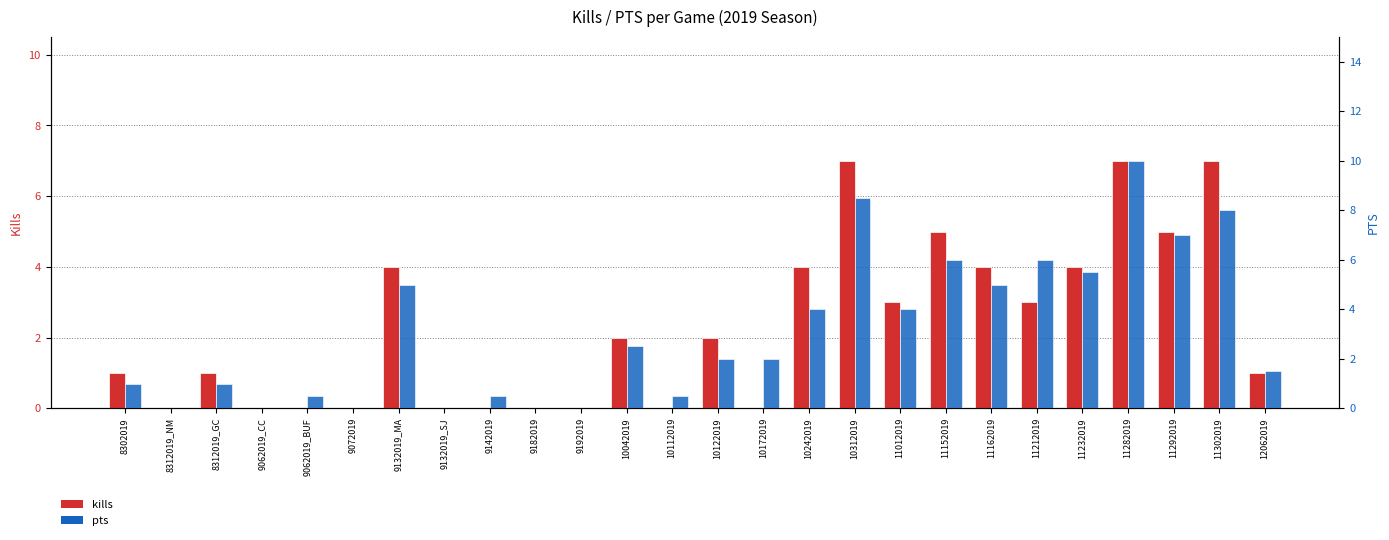

Which has a higher value, 11212019 or 11302019?

11302019